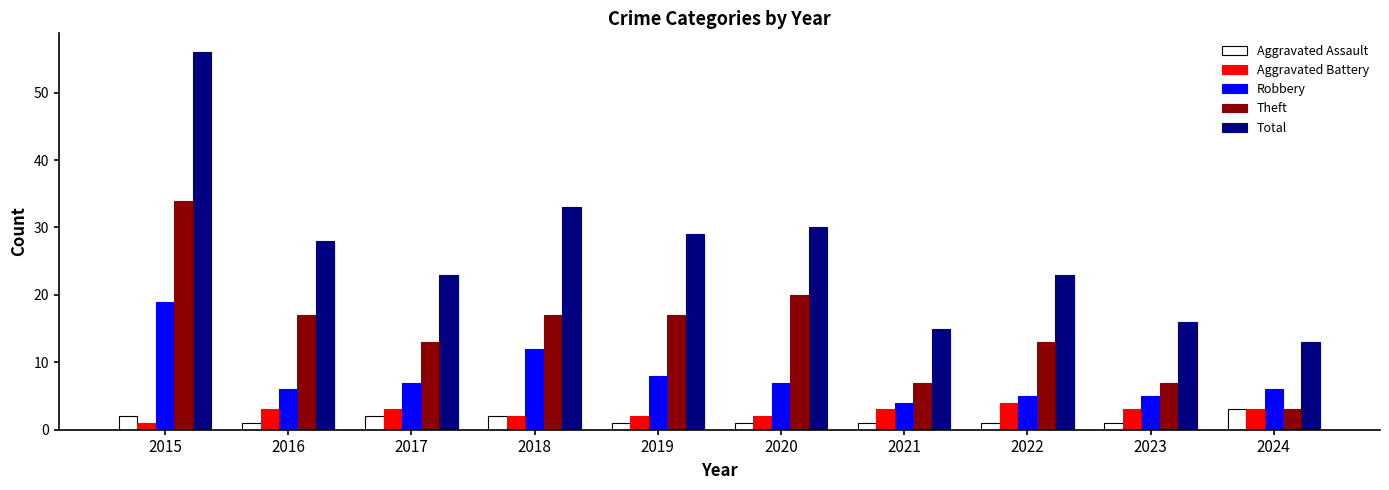

Reading right to left, extract all data points from this chart.

Aggravated Assault: 2024=3	2023=1	2022=1	2021=1	2020=1	2019=1	2018=2	2017=2	2016=1	2015=2
Aggravated Battery: 2024=3	2023=3	2022=4	2021=3	2020=2	2019=2	2018=2	2017=3	2016=3	2015=1
Robbery: 2024=6	2023=5	2022=5	2021=4	2020=7	2019=8	2018=12	2017=7	2016=6	2015=19
Theft: 2024=3	2023=7	2022=13	2021=7	2020=20	2019=17	2018=17	2017=13	2016=17	2015=34
Total: 2024=13	2023=16	2022=23	2021=15	2020=30	2019=29	2018=33	2017=23	2016=28	2015=56